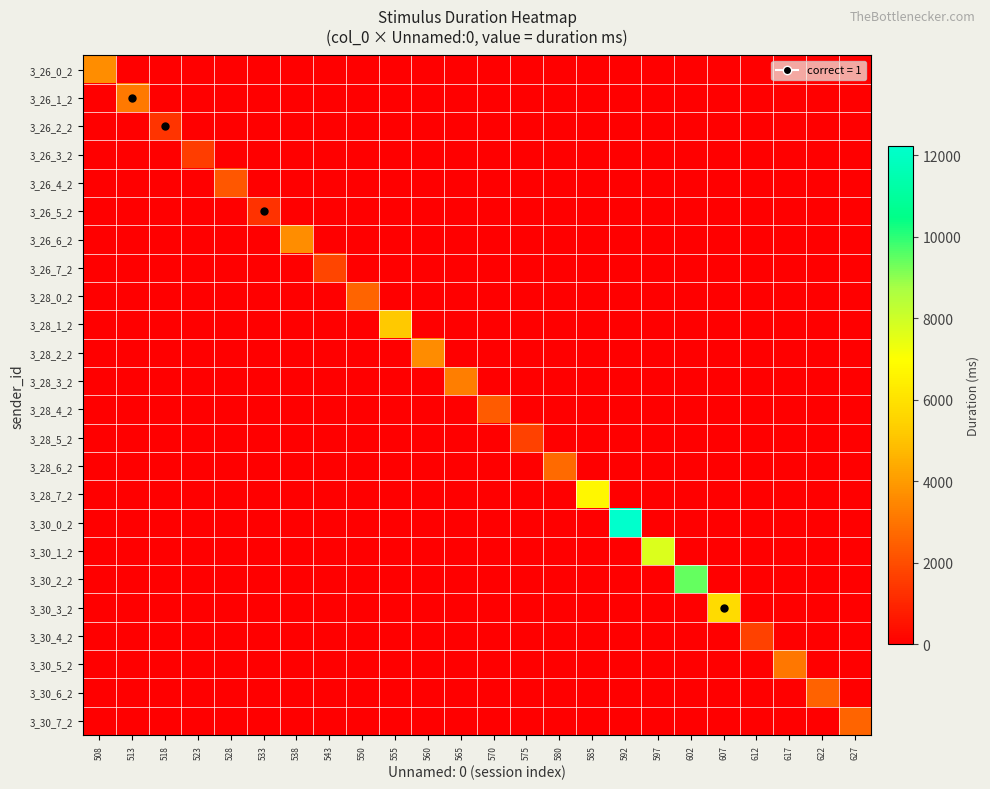

What is the greatest value displayed?

12226.4